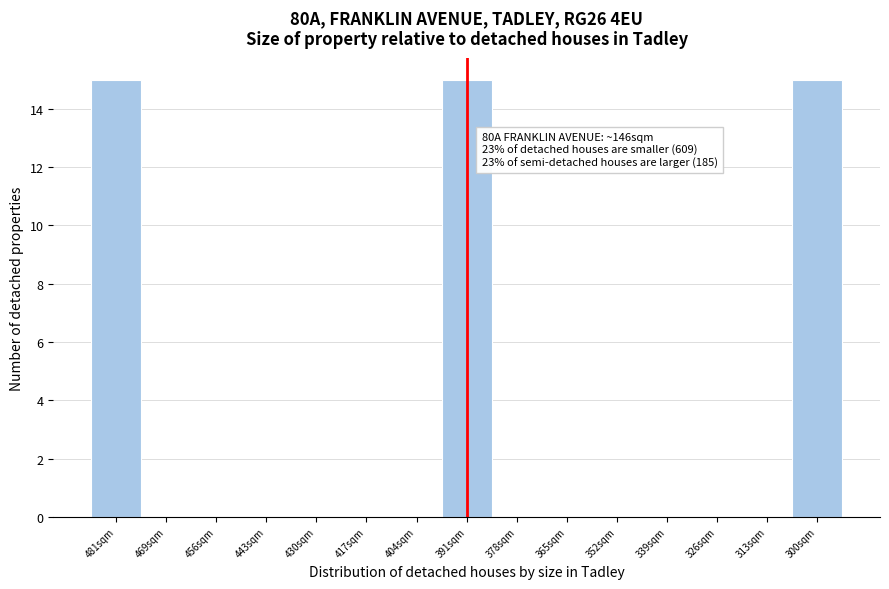

Reading left to right, transcribe all the data shown in this chart.

481sqm=15	469sqm=0	456sqm=0	443sqm=0	430sqm=0	417sqm=0	404sqm=0	391sqm=15	378sqm=0	365sqm=0	352sqm=0	339sqm=0	326sqm=0	313sqm=0	300sqm=15